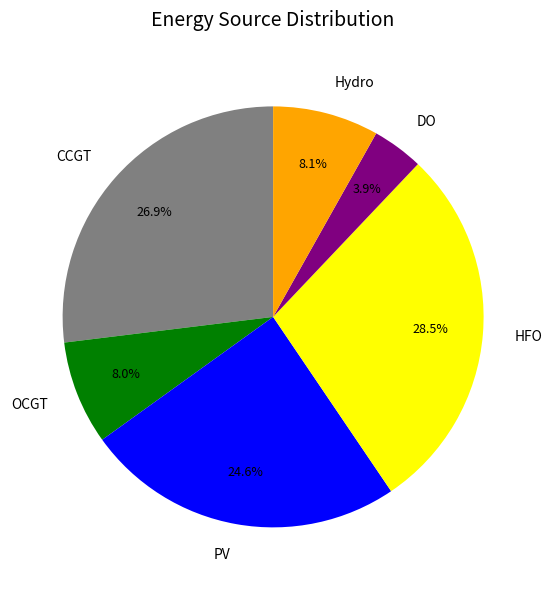

Is there a majority slice in this chart?

No